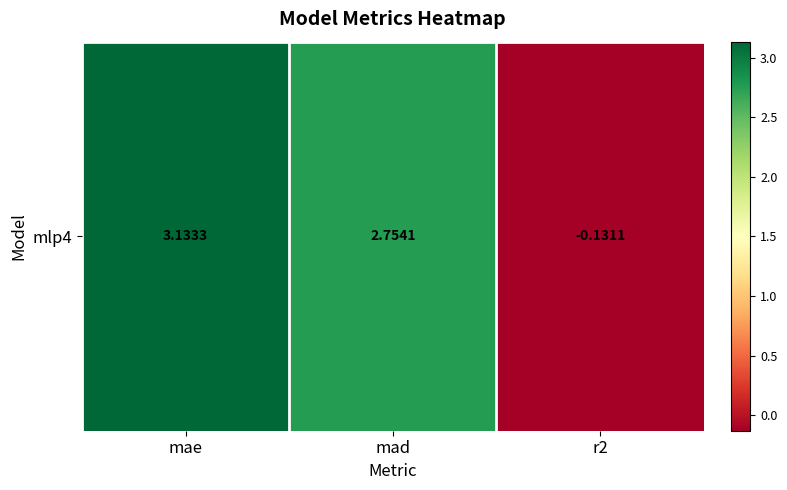

Rank the categories by value from highest to lowest.

mae, mad, r2